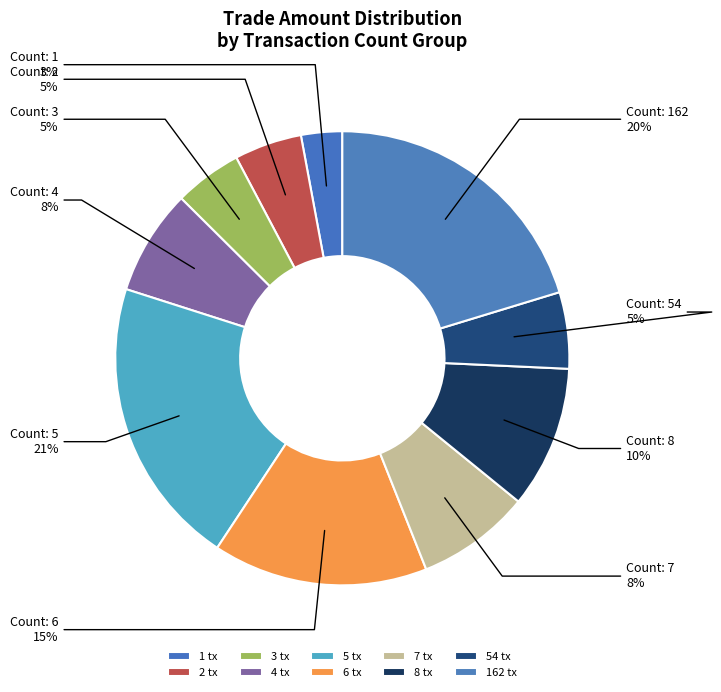

Count the number of slices in the pie.

10